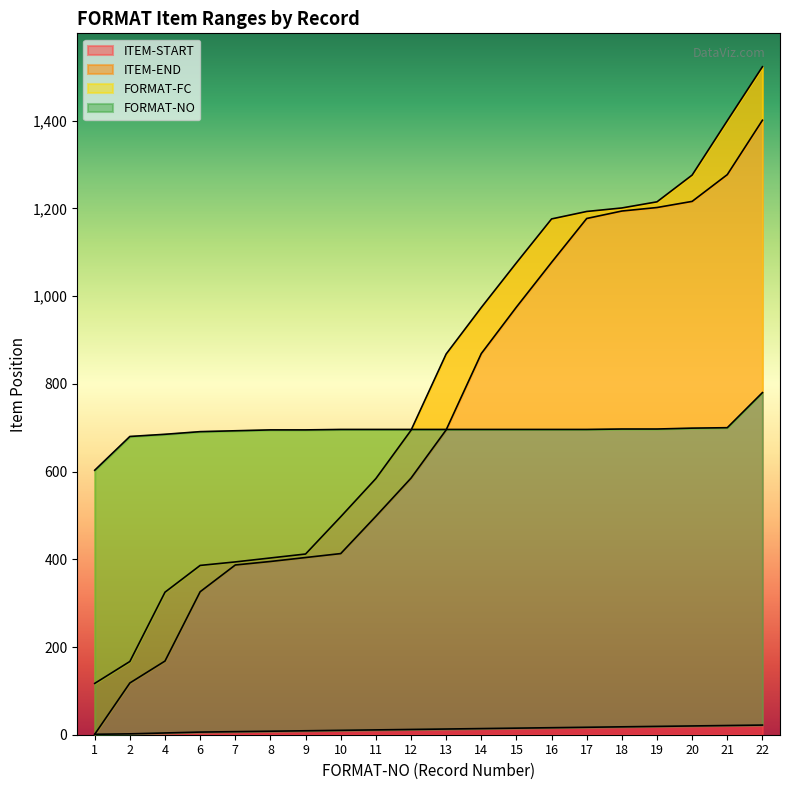

How many lines are shown in the chart?

4